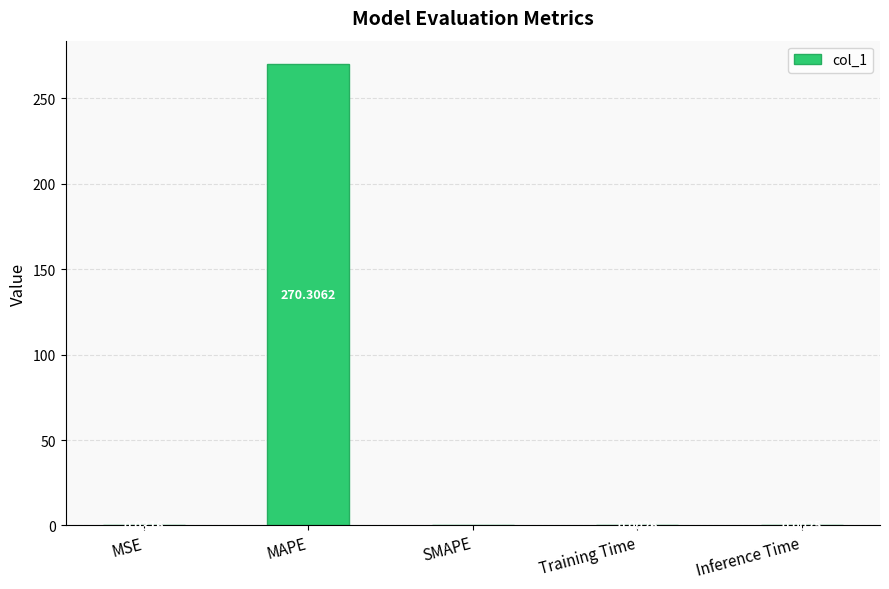

What is the sum of all values?

270.3